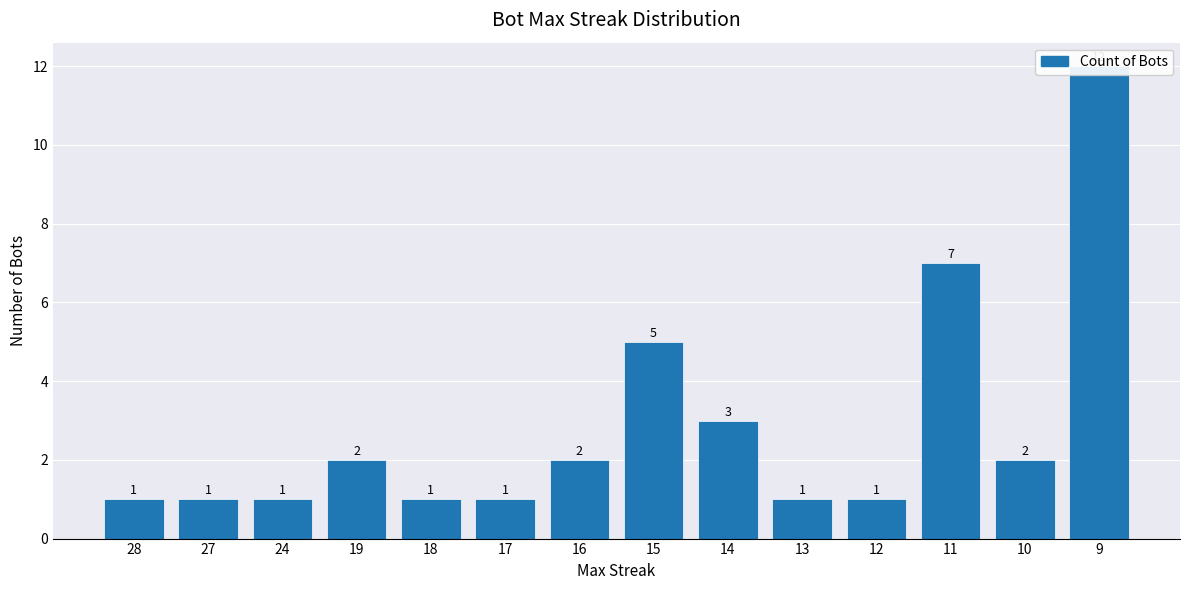

The chart shows a value of 2 at 10. True or false?

True